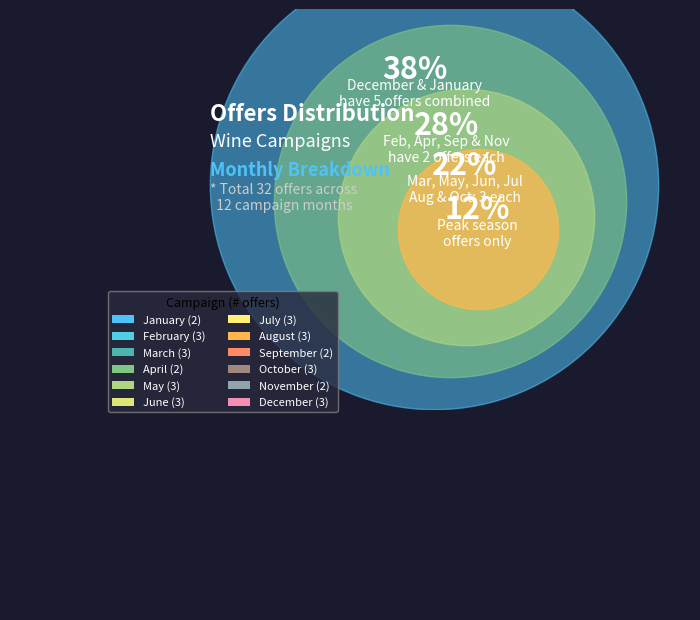

Is there any slice that represents more than half of the pie?

No